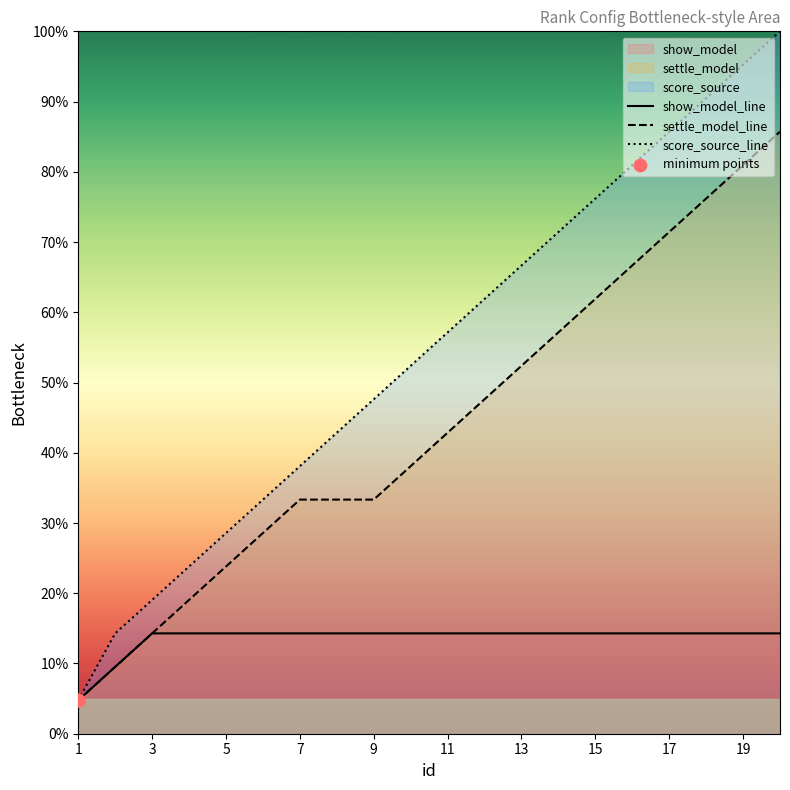

What are all the series names shown in the legend?

show_model, settle_model, score_source